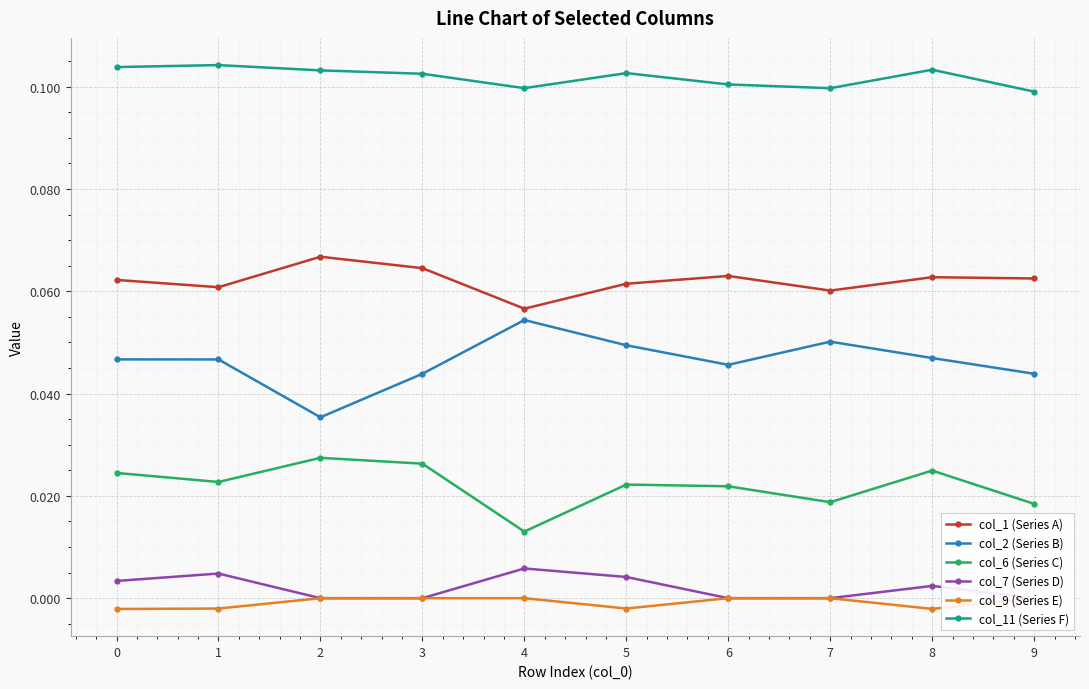

How many lines are shown in the chart?

6